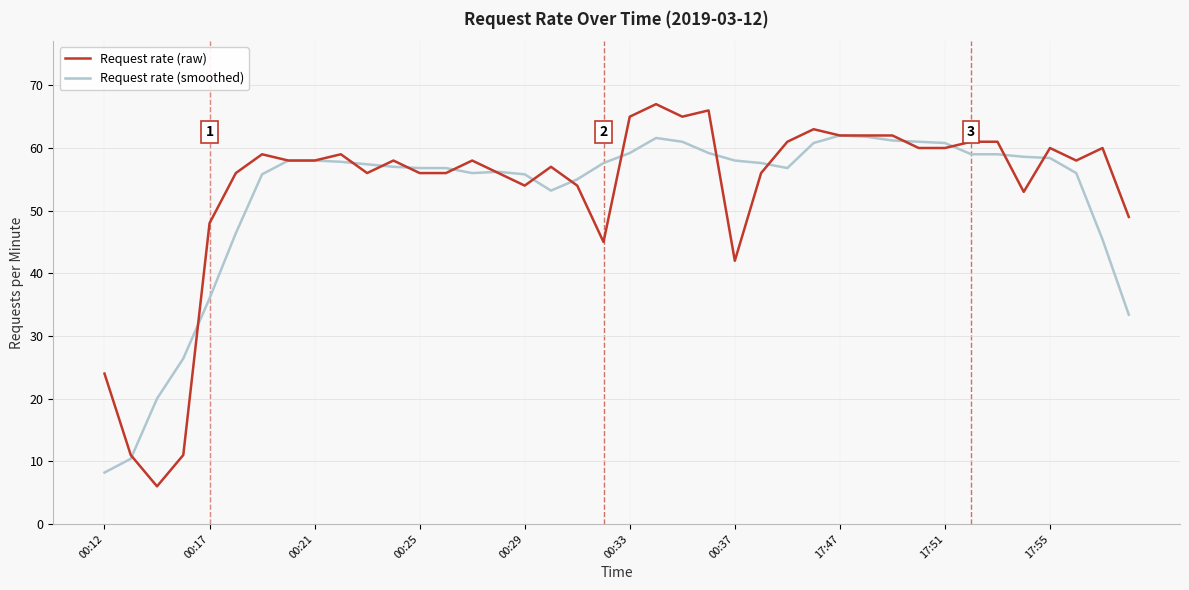

What is the smallest value displayed?

6.0